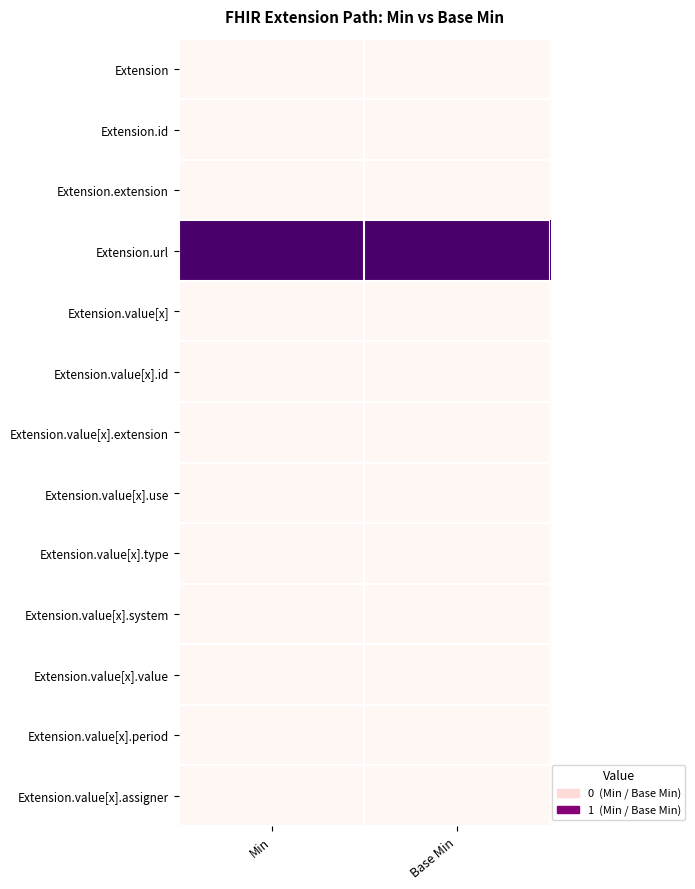

Reading left to right, what are all the values shown in this chart?

Extension: Min=0	Base Min=0
Extension.id: Min=0	Base Min=0
Extension.extension: Min=0	Base Min=0
Extension.url: Min=1	Base Min=1
Extension.value[x]: Min=0	Base Min=0
Extension.value[x].id: Min=0	Base Min=0
Extension.value[x].extension: Min=0	Base Min=0
Extension.value[x].use: Min=0	Base Min=0
Extension.value[x].type: Min=0	Base Min=0
Extension.value[x].system: Min=0	Base Min=0
Extension.value[x].value: Min=0	Base Min=0
Extension.value[x].period: Min=0	Base Min=0
Extension.value[x].assigner: Min=0	Base Min=0